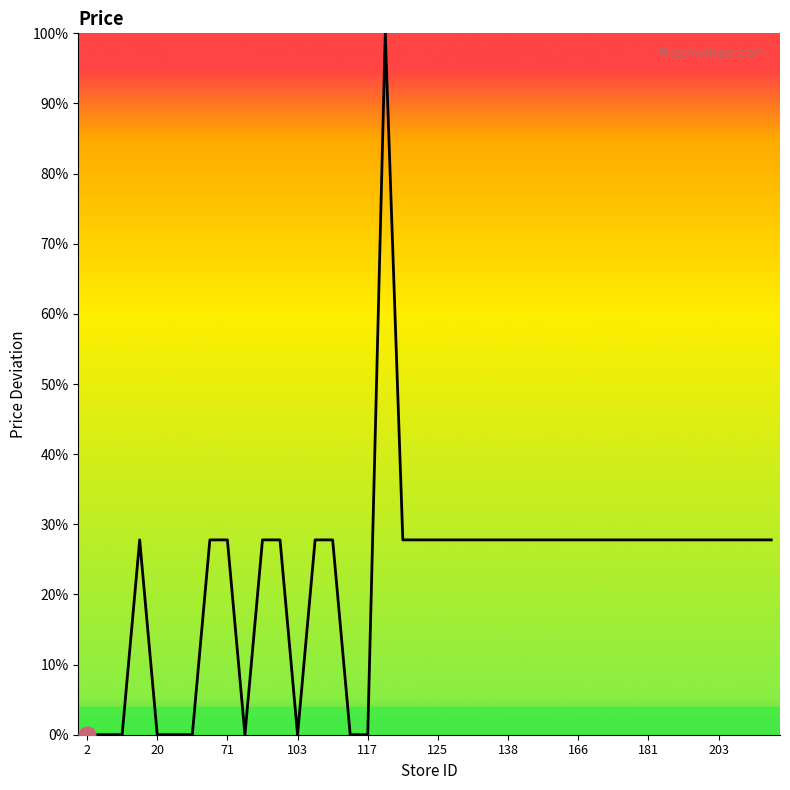

Does the chart have visible grid lines?

No